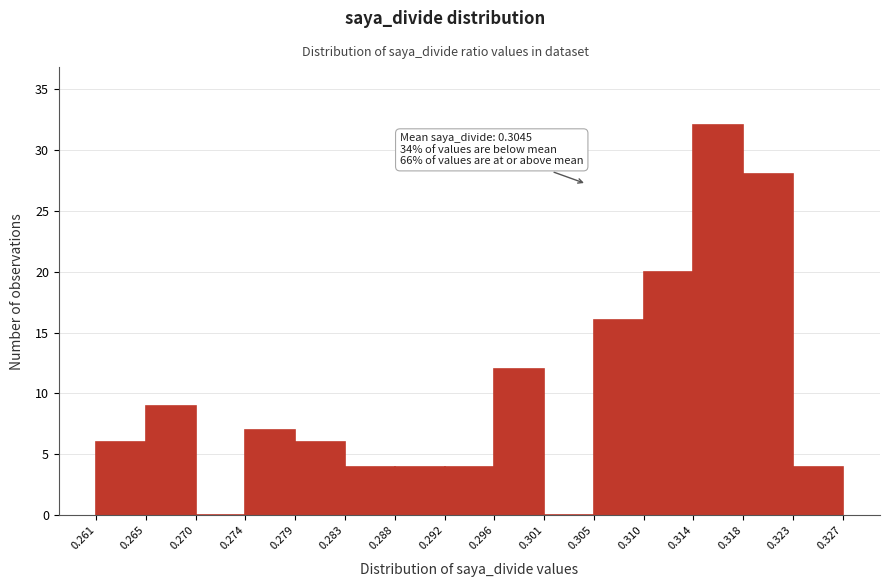

Which range on the x-axis has the tallest bar?

0.314 to 0.318